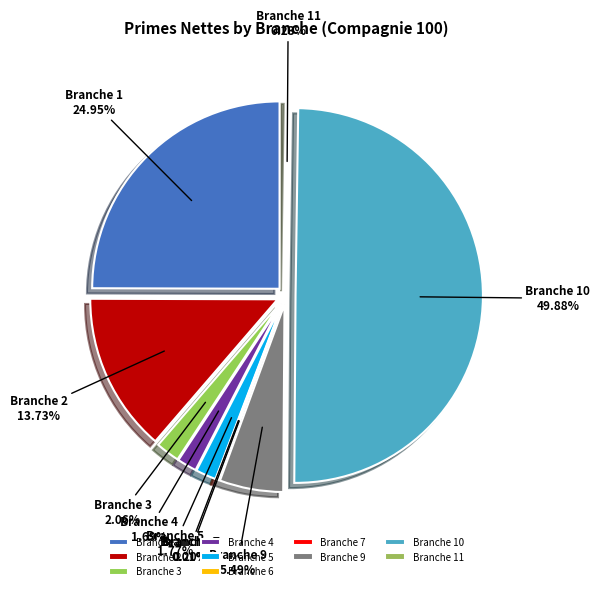

Is there any slice that represents more than half of the pie?

No